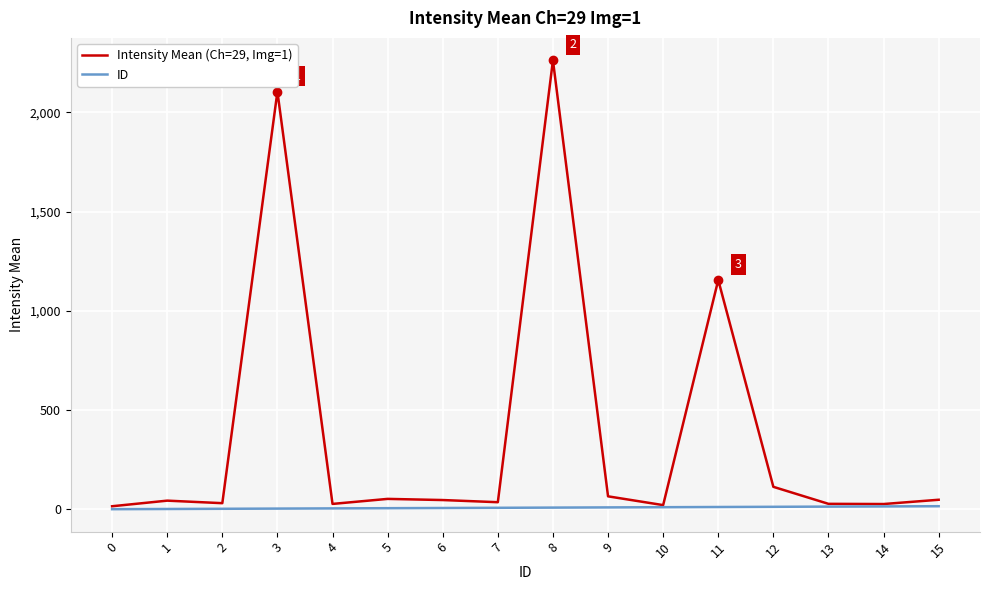

Which series has the largest total across all categories?

Intensity Mean (Ch=29, Img=1)